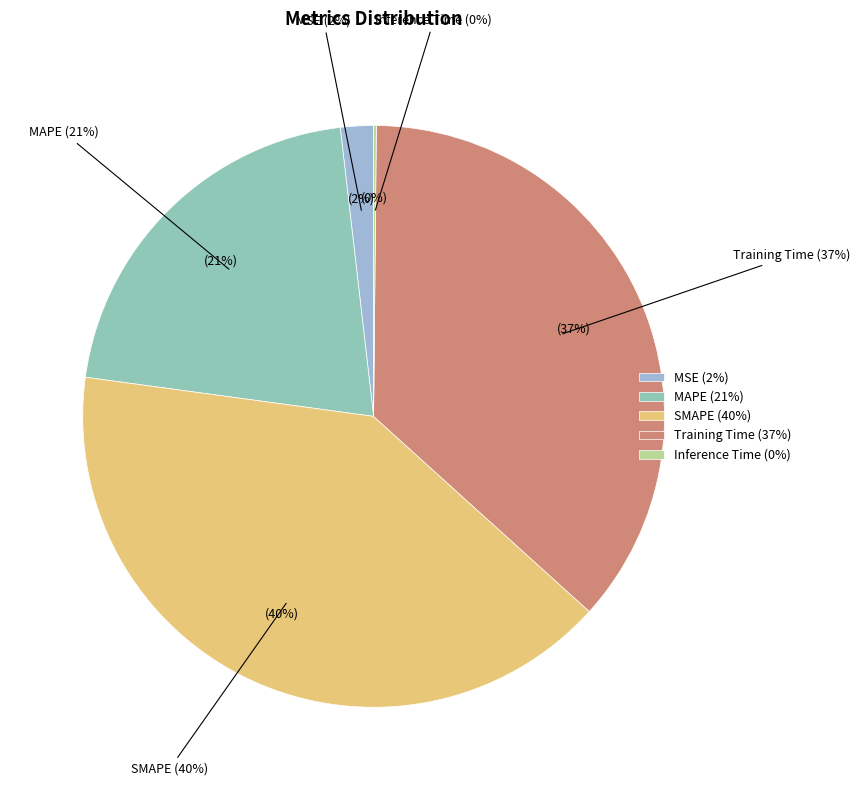

Does any single category account for the majority?

No